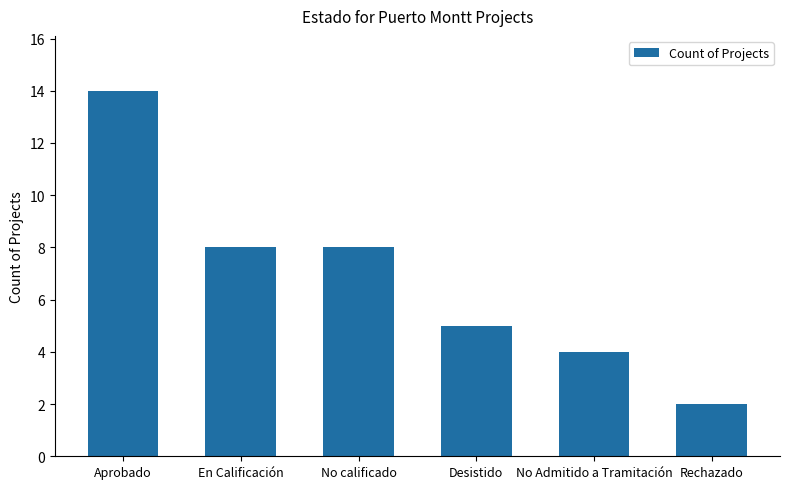

What is the label of the 3rd bar from the right?

Desistido